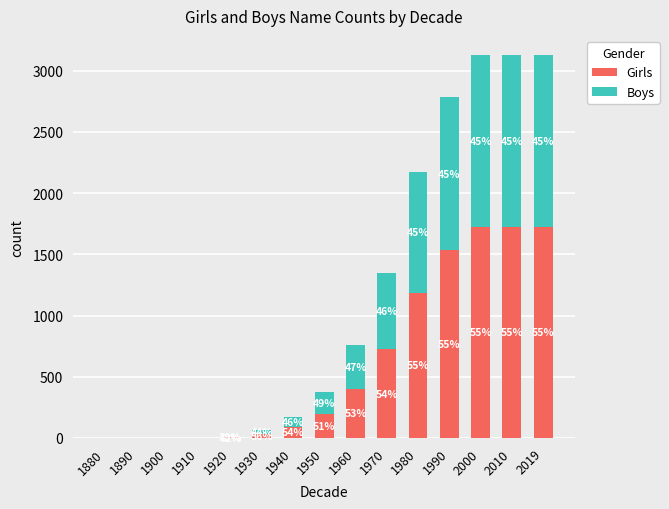

List the series in order of their peak value, lowest first.

Boys, Girls